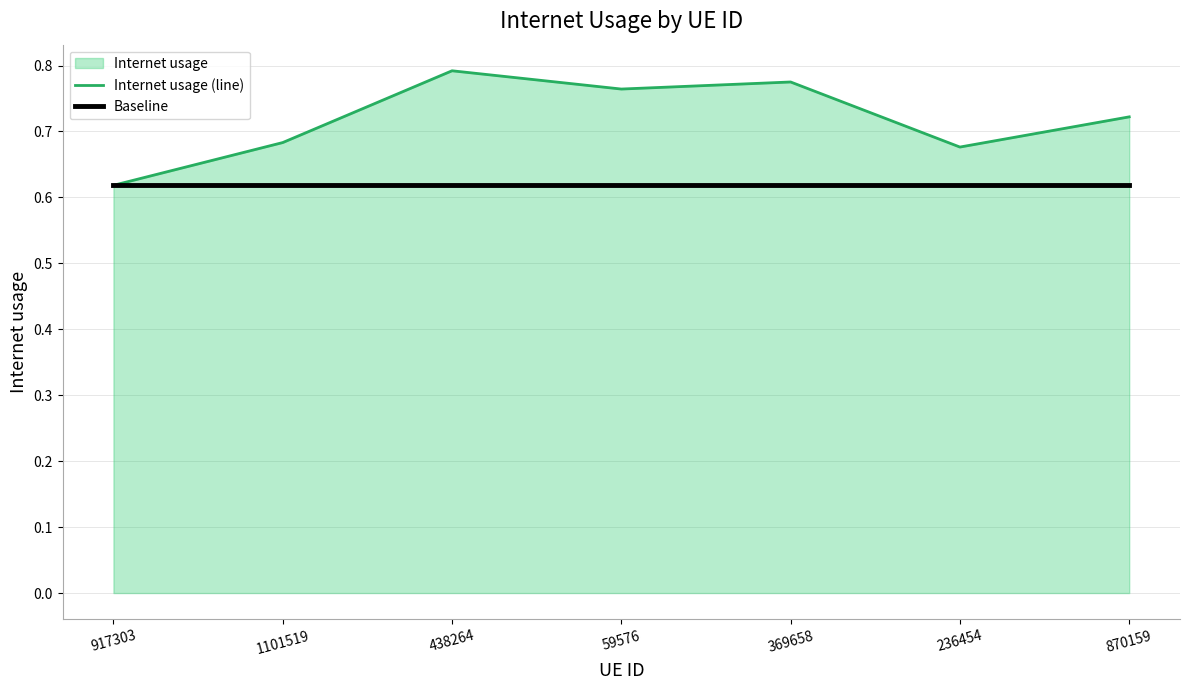

What is the label of the 5th point from the left?

369658